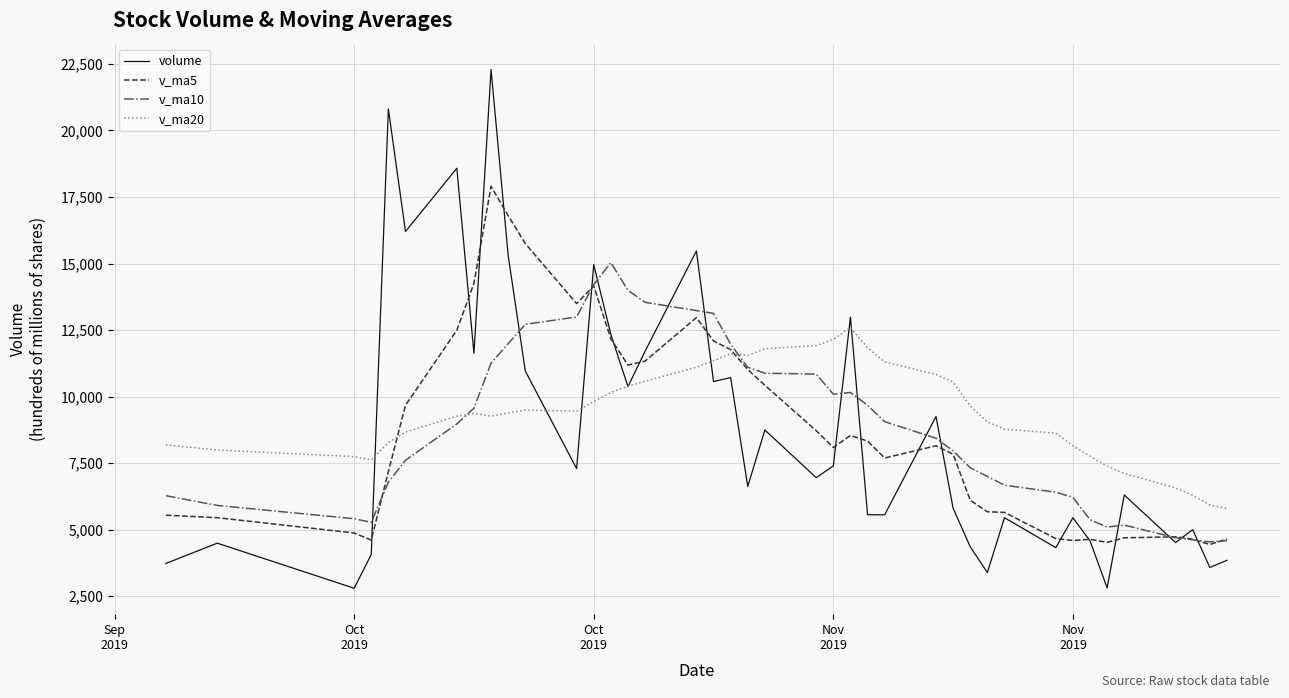

What is the minimum value for v_ma5?

4444.5